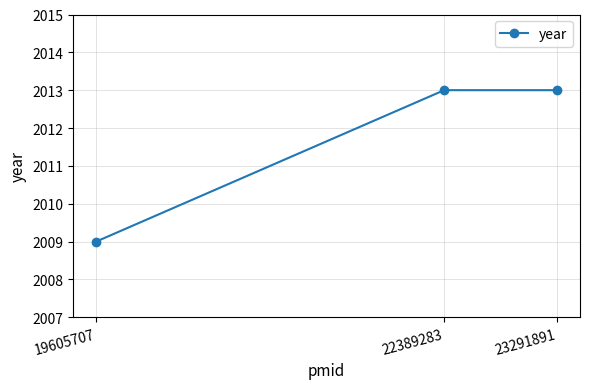

At which category does the chart reach its minimum across all series?

19605707